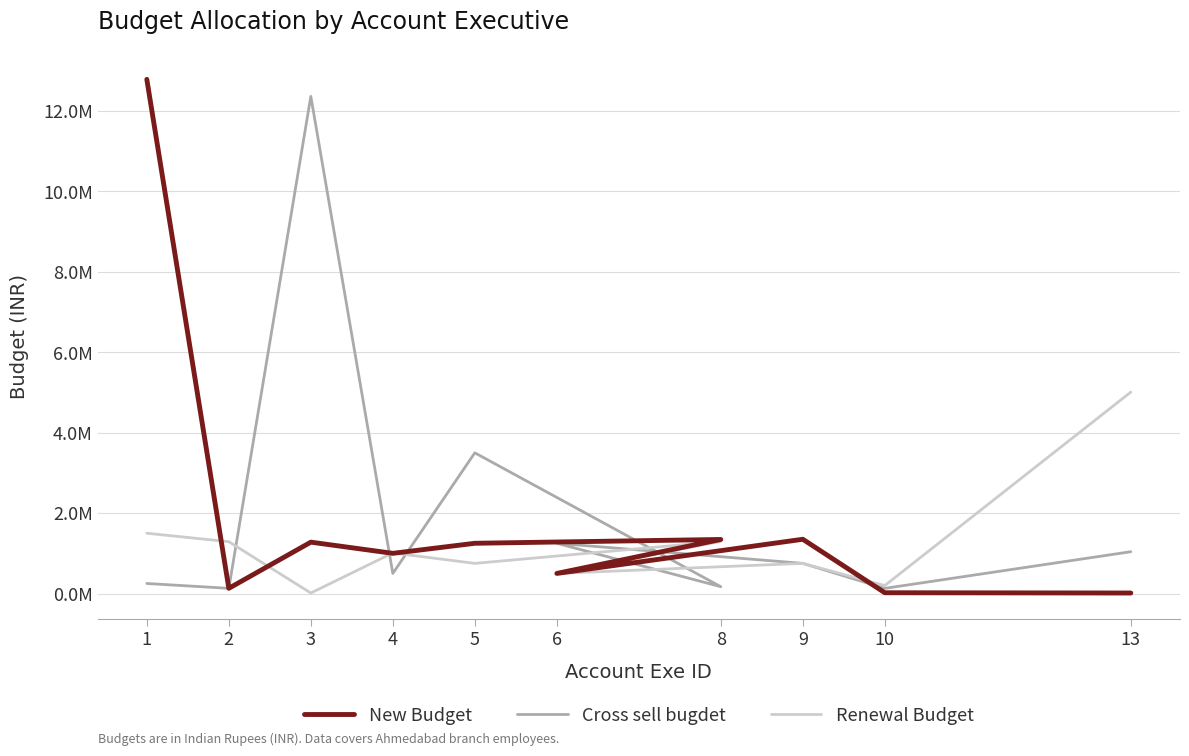

Reading left to right, transcribe all the data shown in this chart.

New Budget: 12788092	129902	1278023	1000000	1250000	1345000	500000	1350000	19888	12888
Cross sell bugdet: 250000	129000	12365300	500000	3500000	170034	1250000	750000	128777	1040000
Renewal Budget: 1500000	1289000	12900	1010000	750000	1298673	500000	750000	198882	5010000